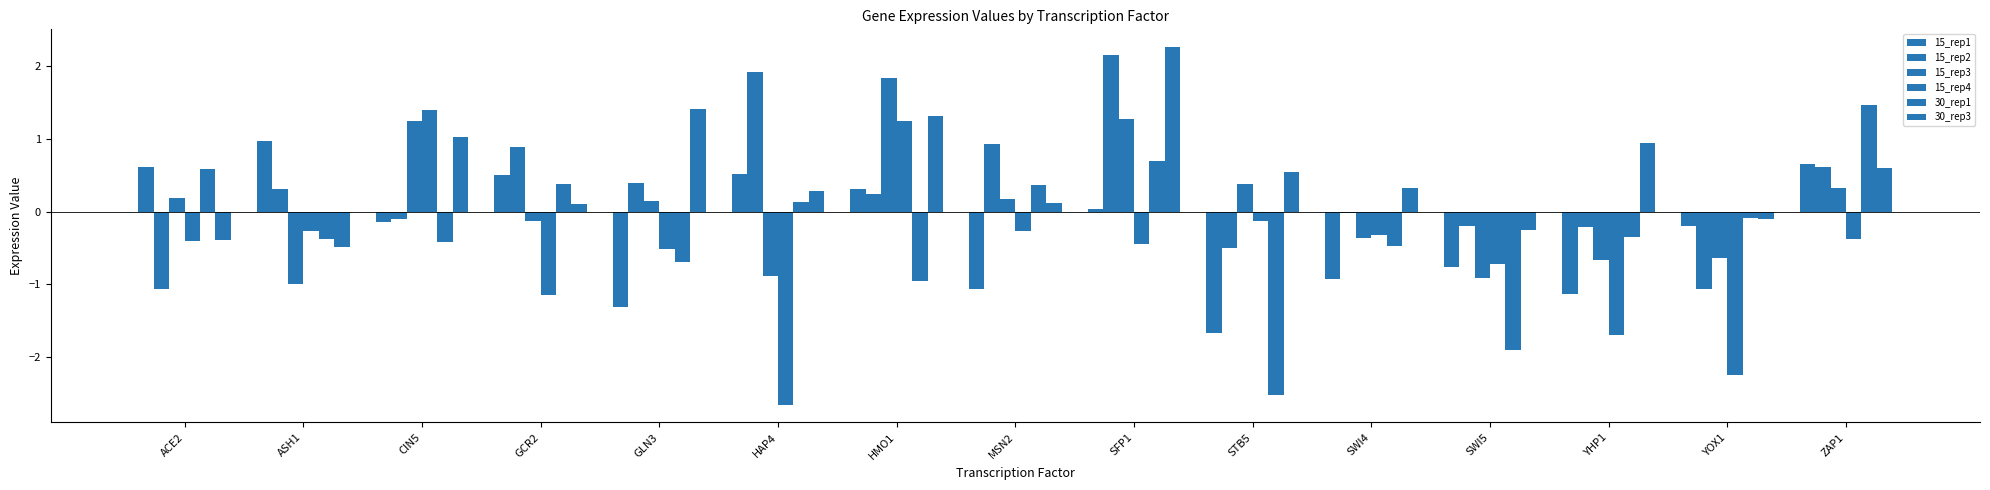

What is the difference between the maximum and minimum values in the 30_rep1 series?

4.0